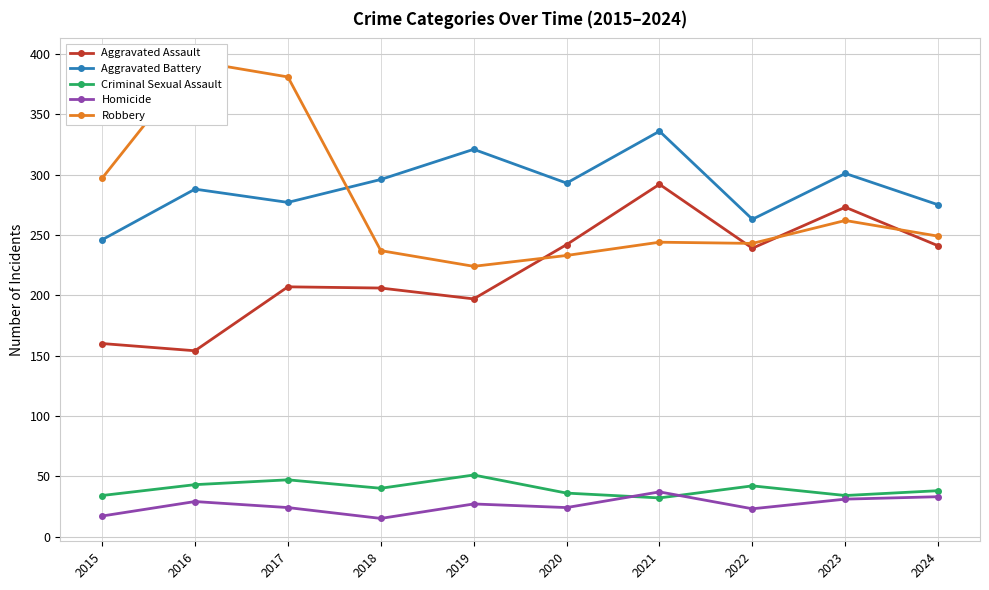

Is the value of Criminal Sexual Assault at 2021 greater than the value of Aggravated Battery at 2019?

No